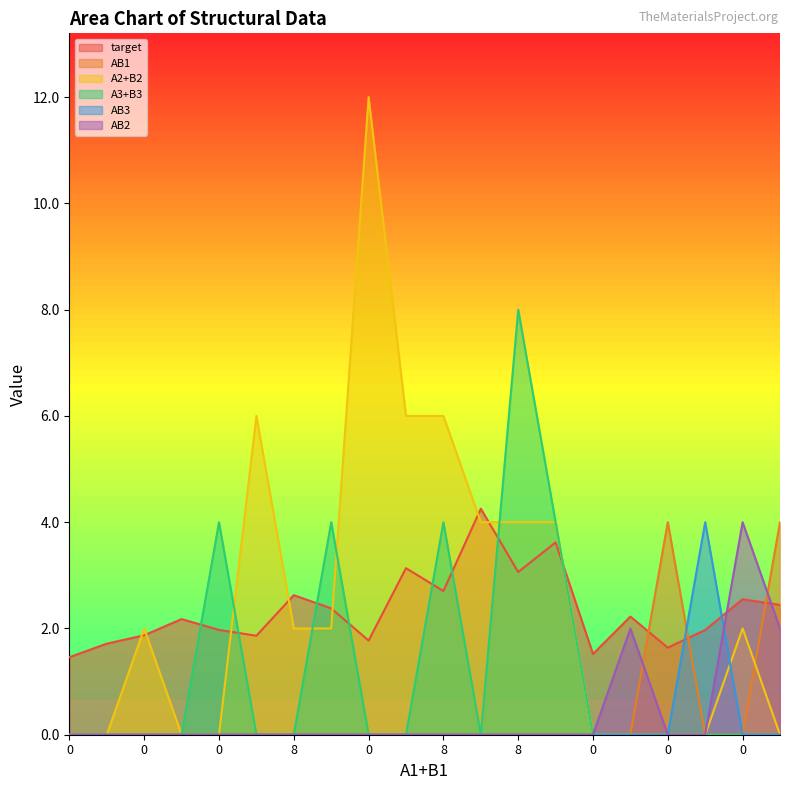

How many positive values does the A3+B3 series have?

5